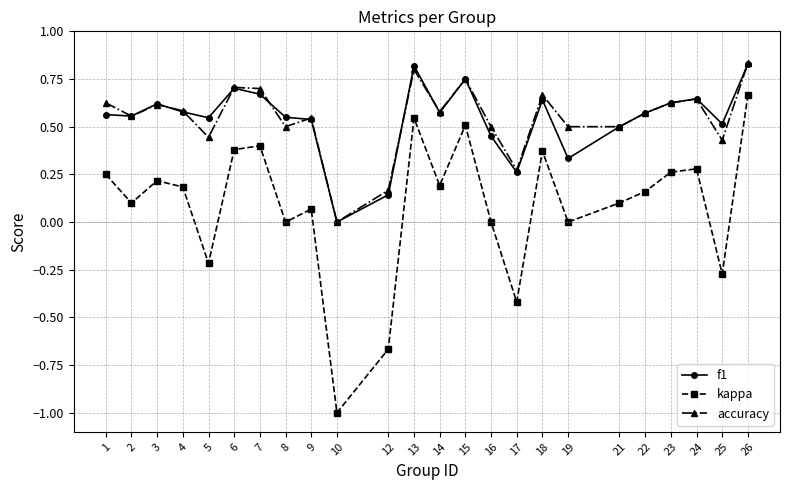

True or false: f1 and kappa intersect in this chart.

False